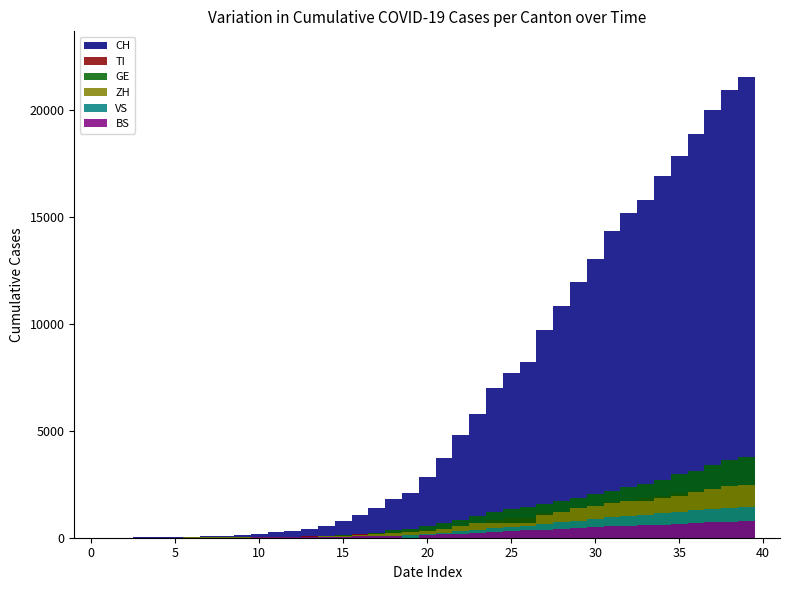

Where is BS nearest to the value 383?

27